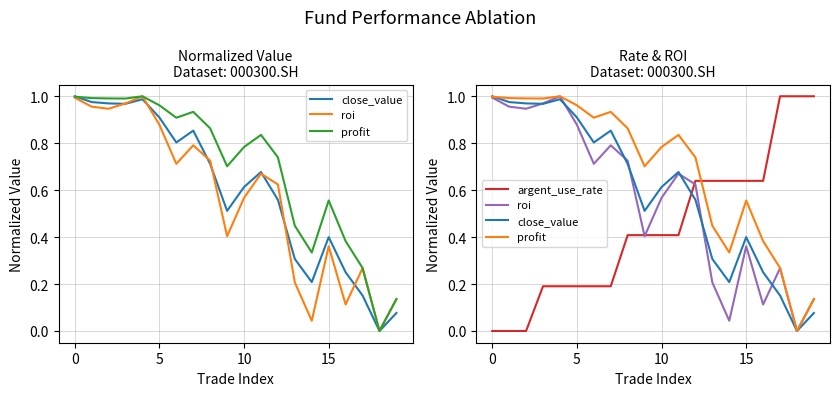

True or false: profit has a value of 0.7 at 9.

True